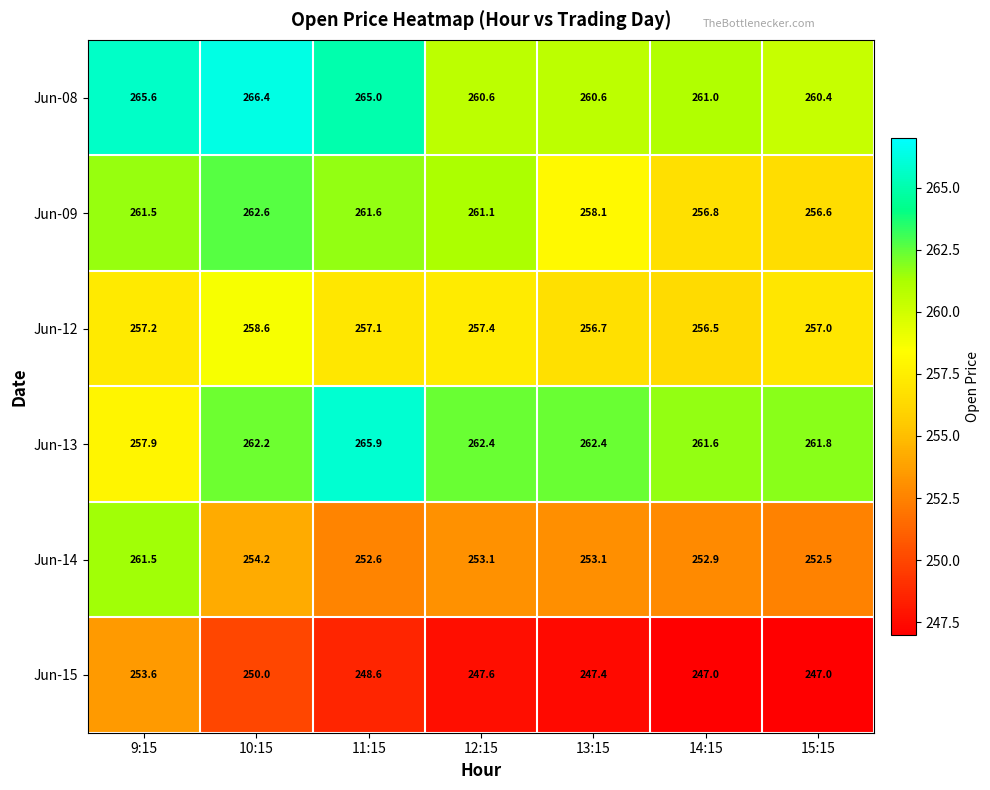

What is the sum of all Jun-08 values?

1839.6